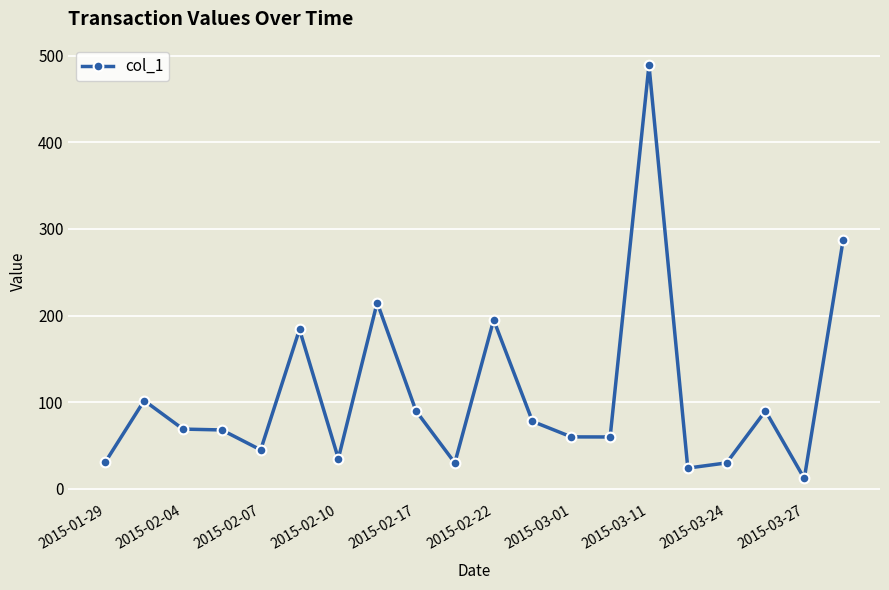

What is the value of the 6th point from the left?

184.0